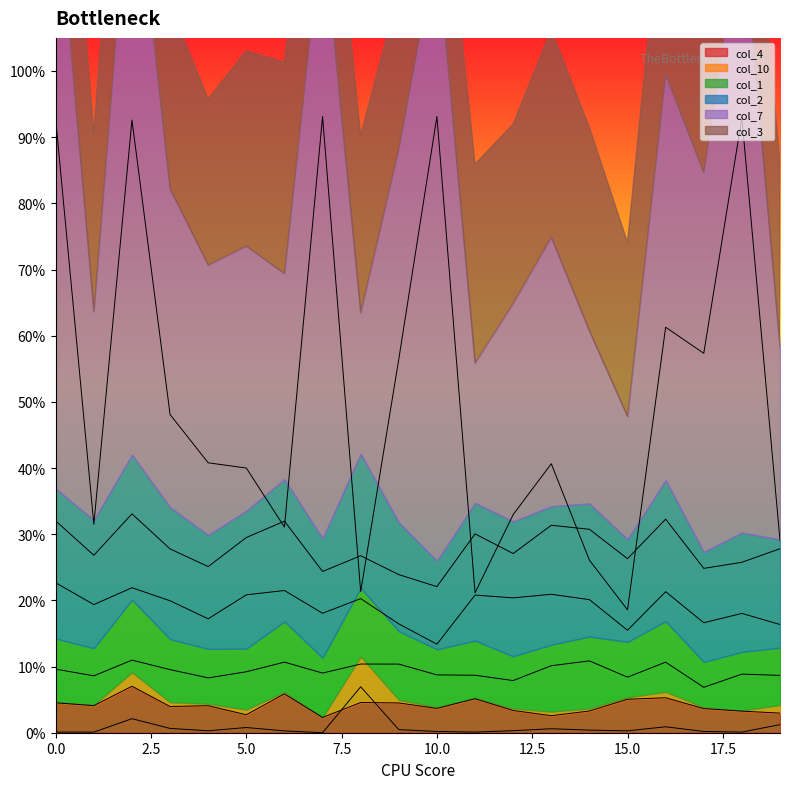

What are all the series names shown in the legend?

col_4, col_10, col_1, col_2, col_7, col_3